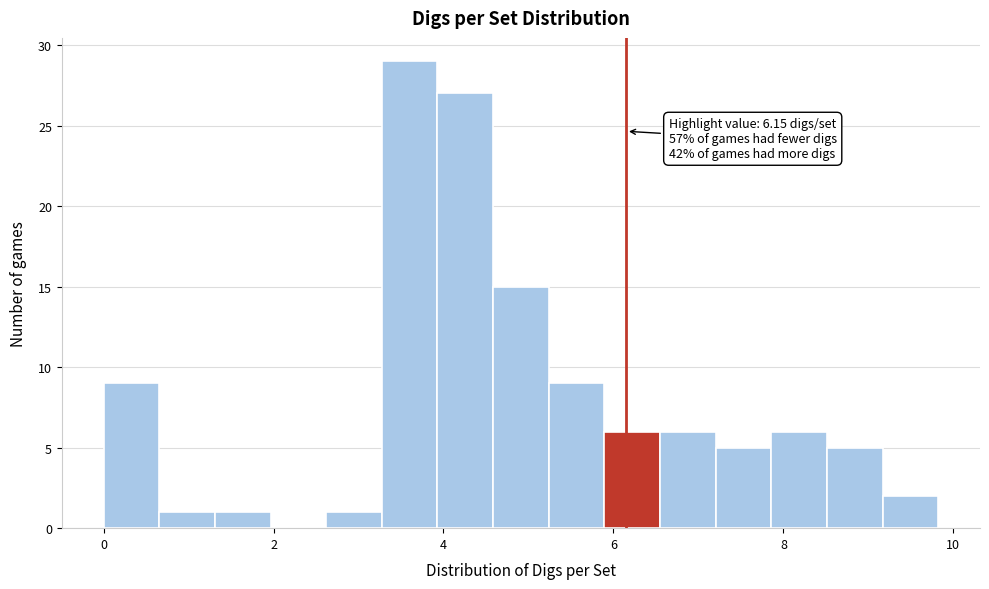

Around what value on the x-axis is the tallest bar? Give the approximate position of its centre, as read against the axis.

3.6